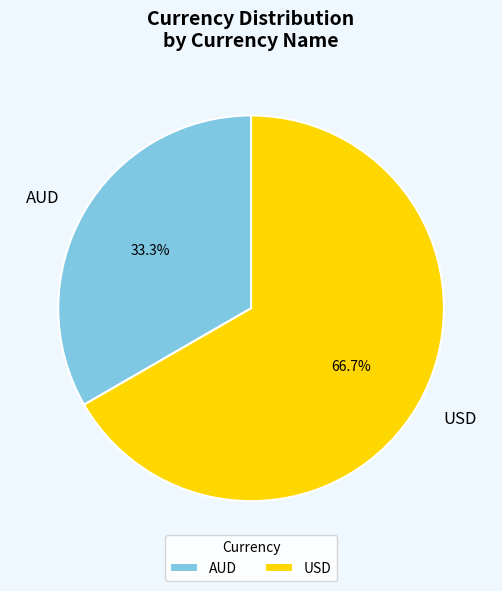

How many segments does this pie chart have?

2